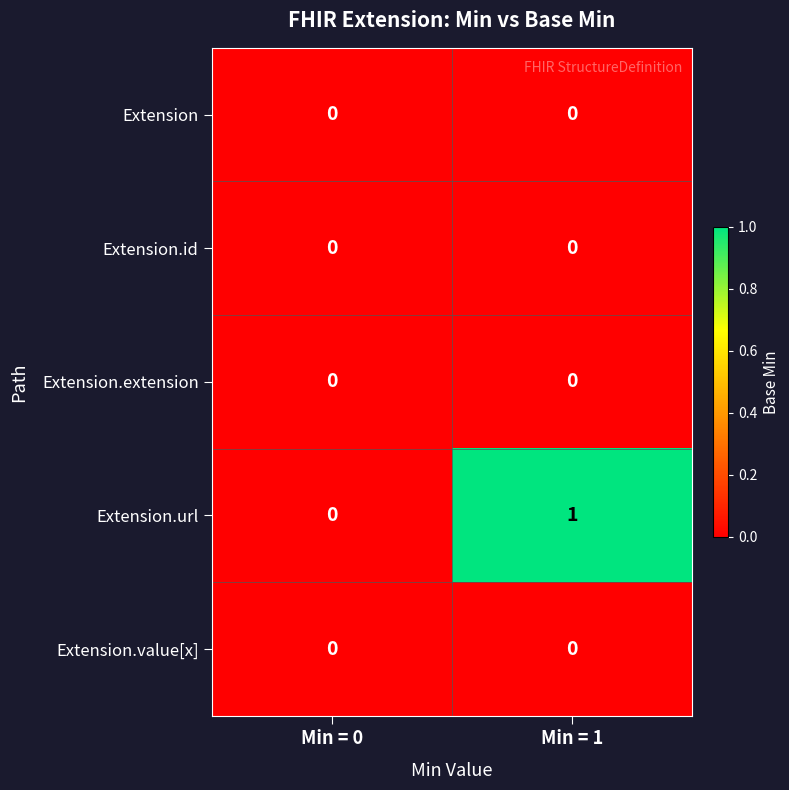

The Extension.extension series shows 0 at Min = 0. True or false?

True